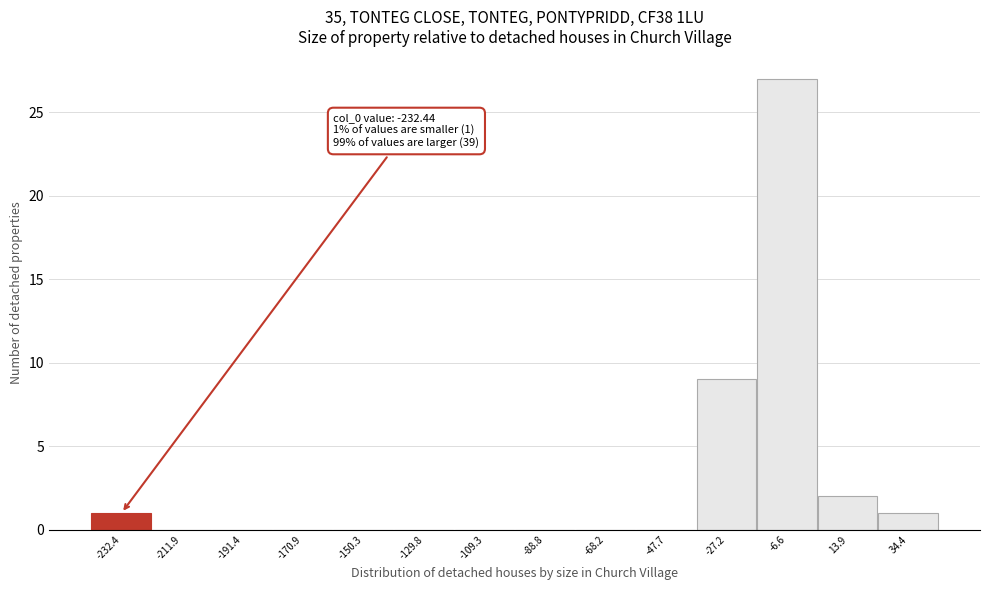

Reading right to left, list all the values displayed in this chart.

34.4=1	13.9=2	-6.6=27	-27.2=9	-47.7=0	-68.2=0	-88.8=0	-109.3=0	-129.8=0	-150.3=0	-170.9=0	-191.4=0	-211.9=0	-232.4=1